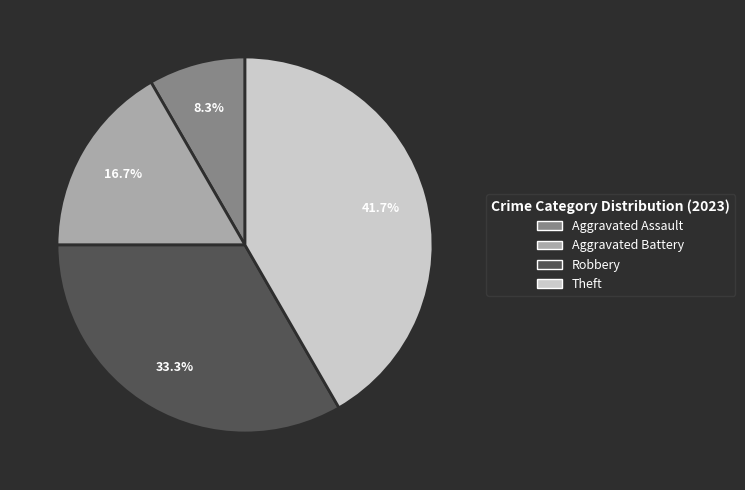

To the nearest percent, what is the combined percentage of Theft and Aggravated Battery?

58%